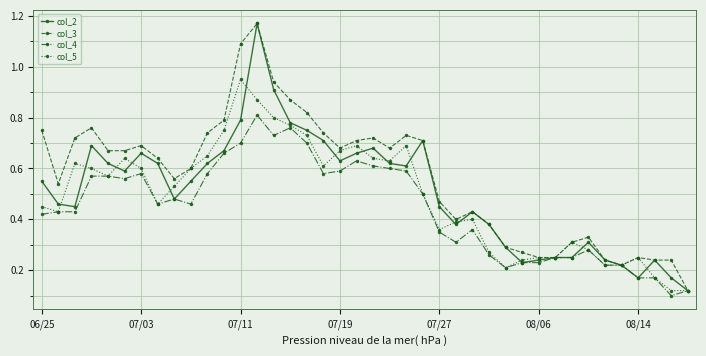

Which series has the largest total across all categories?

col_3